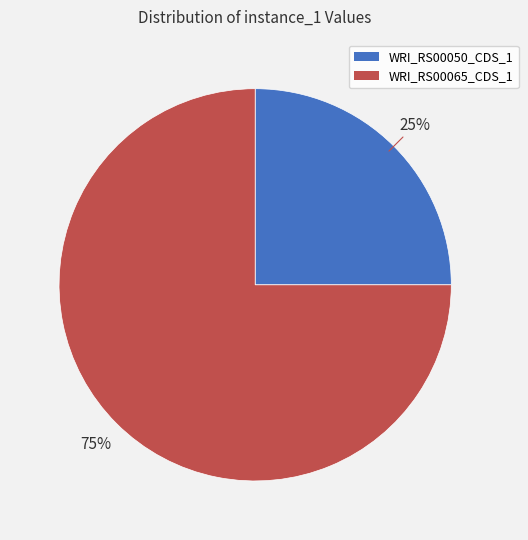

Rank the categories by value from lowest to highest.

WRI_RS00050_CDS_1, WRI_RS00065_CDS_1